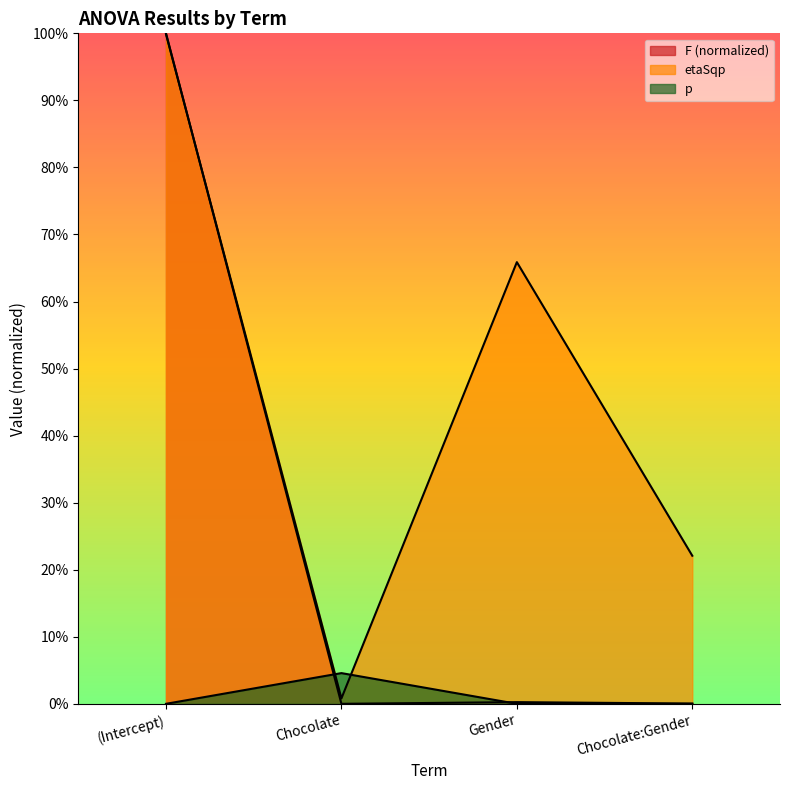

Which category has the highest value in the etaSqp series?

(Intercept)